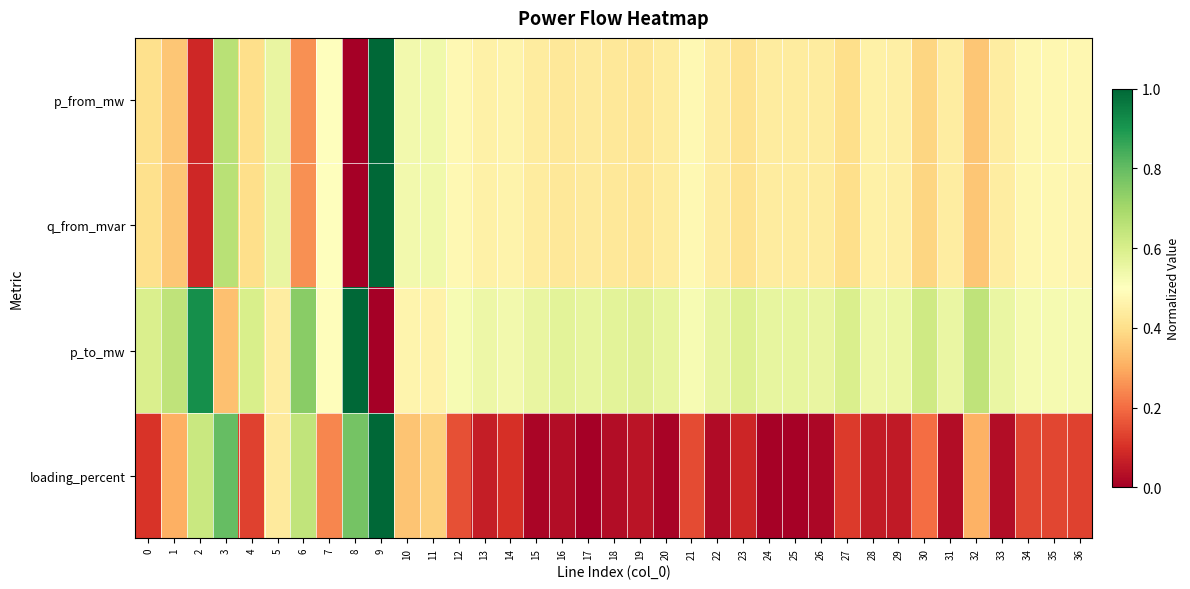

At which category is the sum across all series the highest?

9